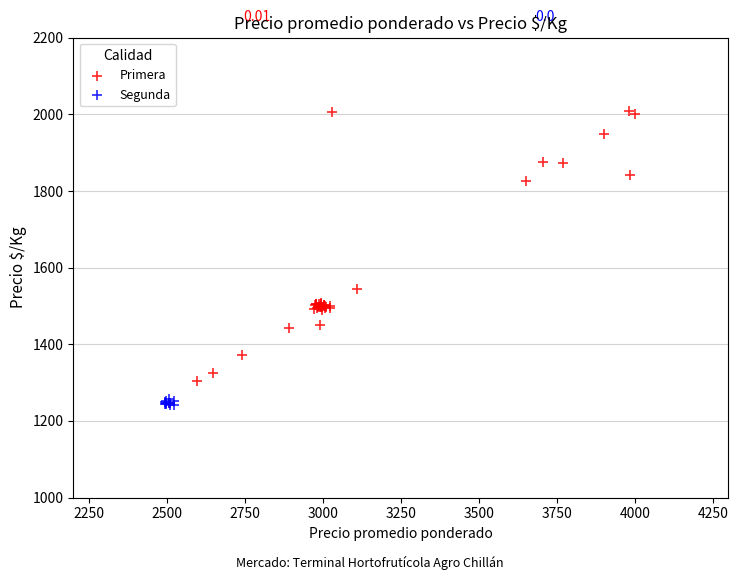

Which series has the largest Y range (max minus min)?

Primera